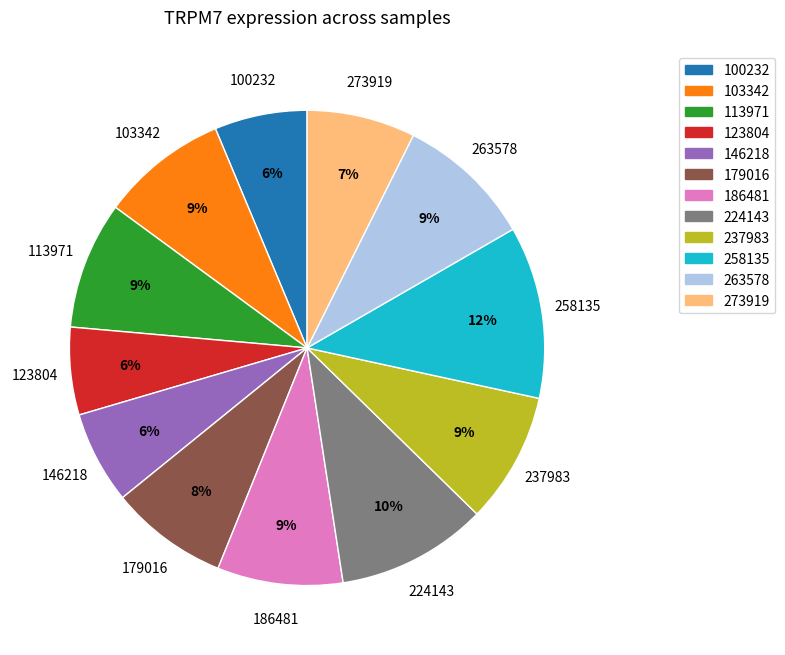

To the nearest percent, what is the combined percentage of 103342 and 224143?

19%